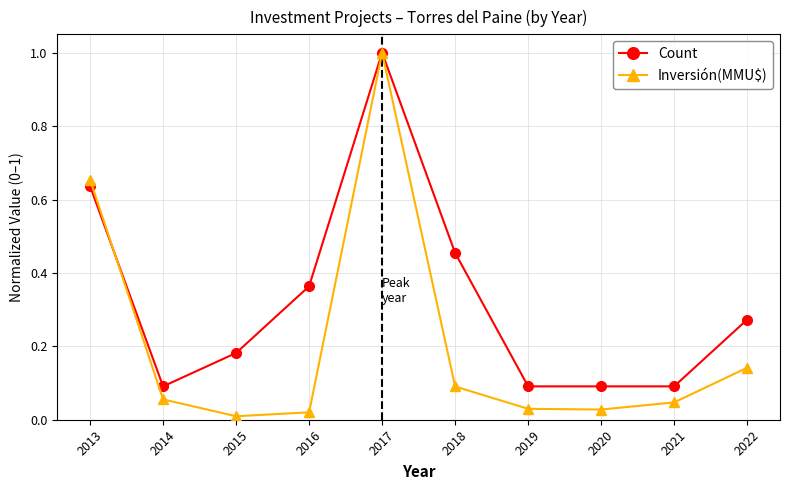

In Inversión(MMU$), how many points are lower than both neighbors (excluding endpoints)?

2